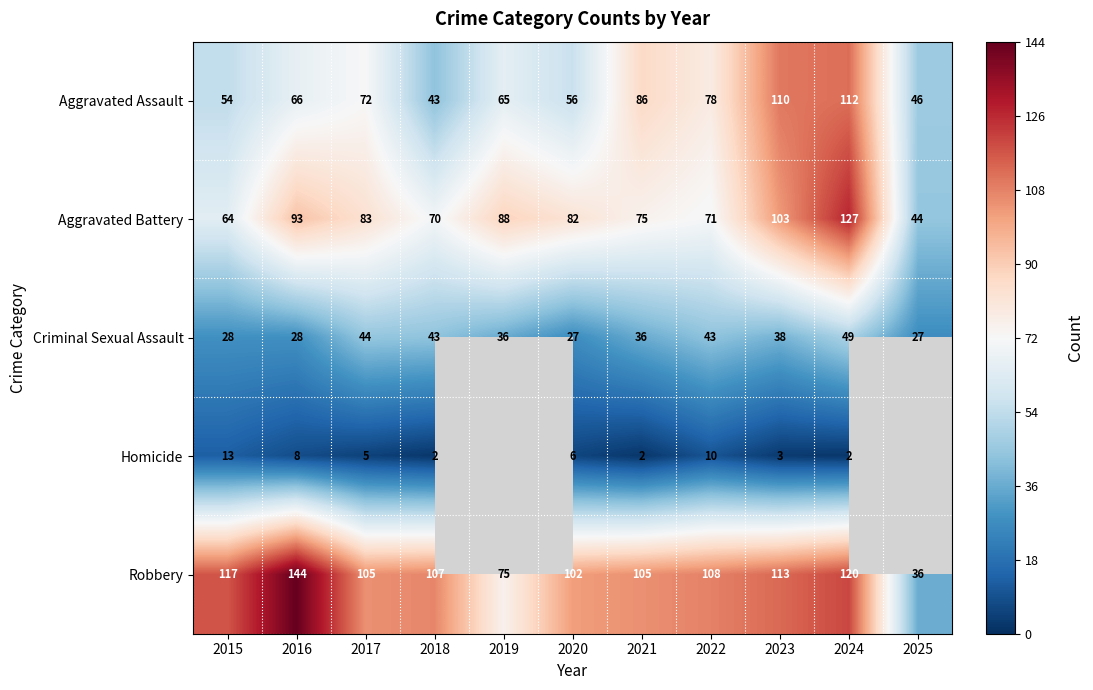

What is the difference between the Criminal Sexual Assault values at 2015 and 2023?

10